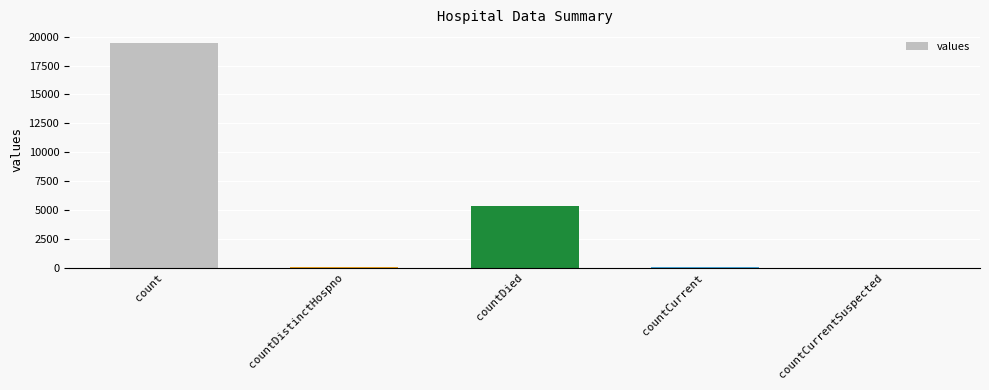

At which label is the value closest to 9710?

countDied